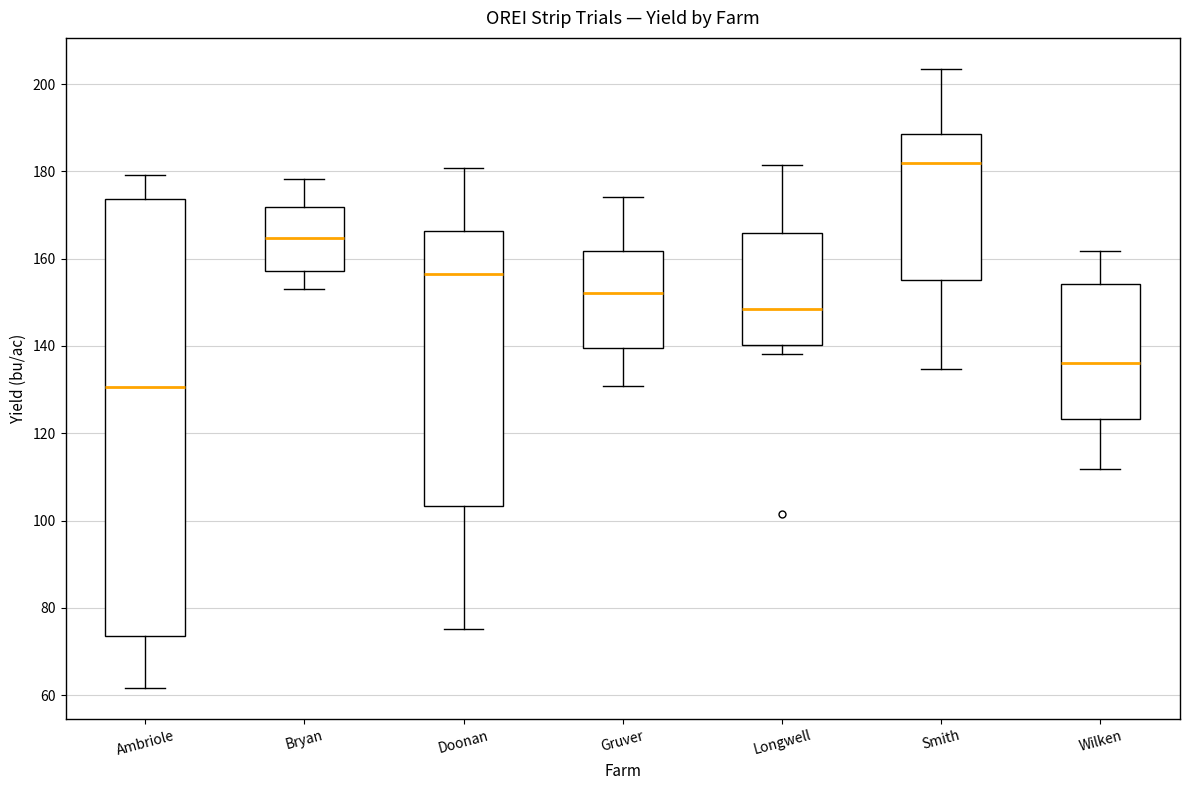

Where does the median line of the box for Gruver sit on the y-axis? The values are not printed on the chart, so give them approximately, as read against the axis.

152